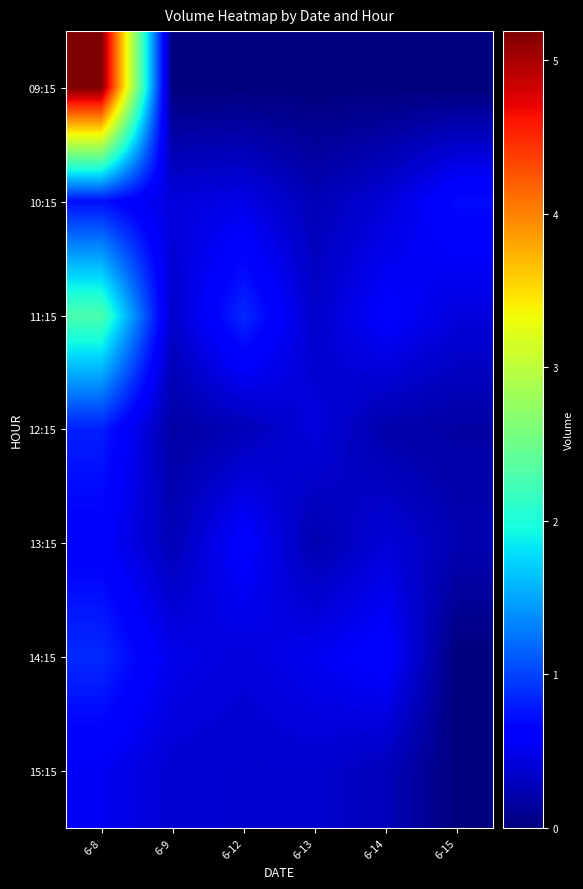

Between 6-12 and 6-13, which is larger?

6-12